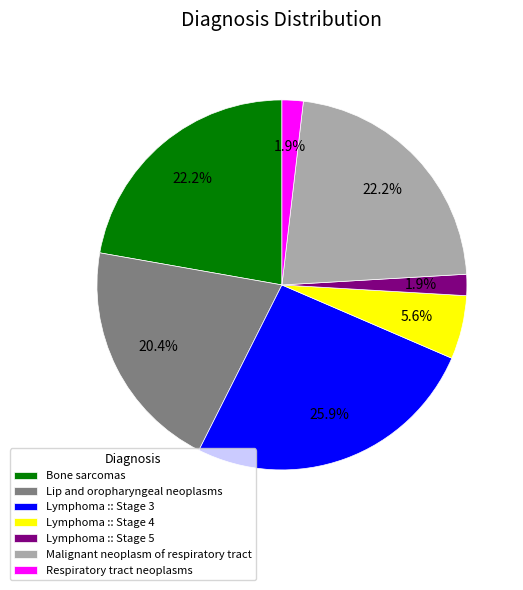

How many slices are in this pie chart?

7